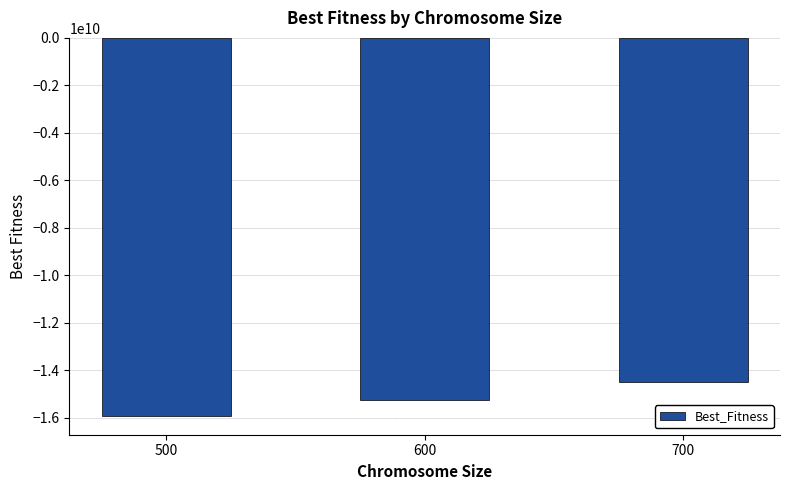

Does the chart contain any negative values?

Yes